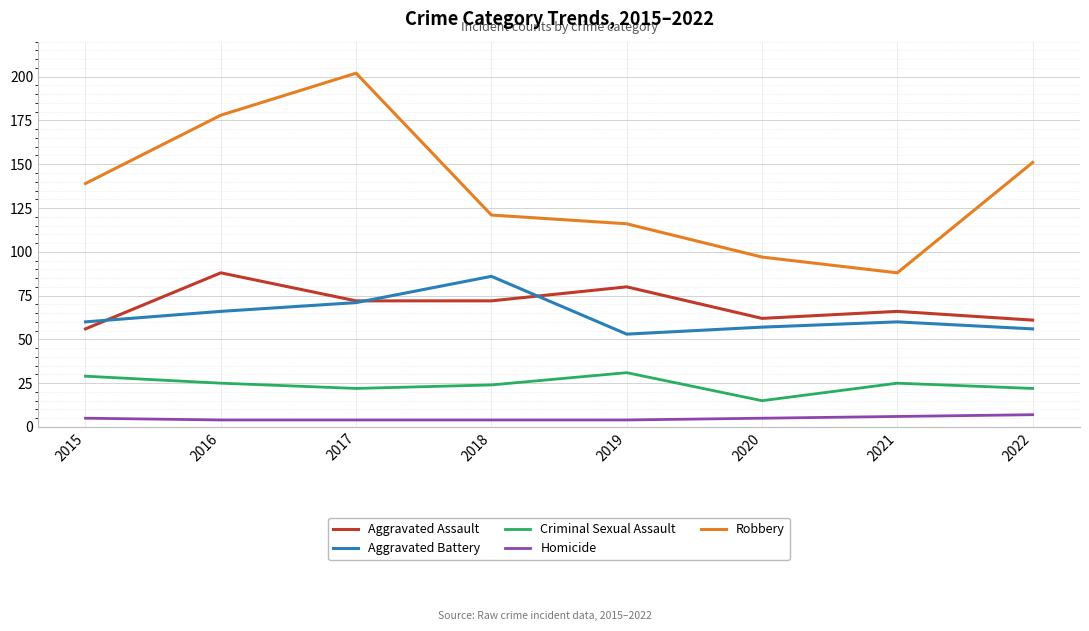

Which series has the largest range (max minus min)?

Robbery